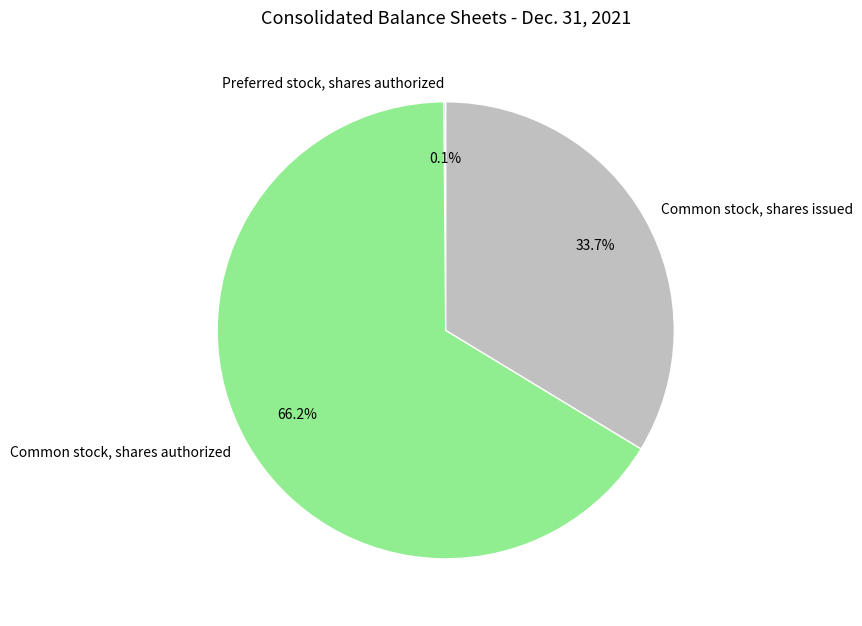

Which category has the biggest portion of the pie?

Common stock, shares authorized